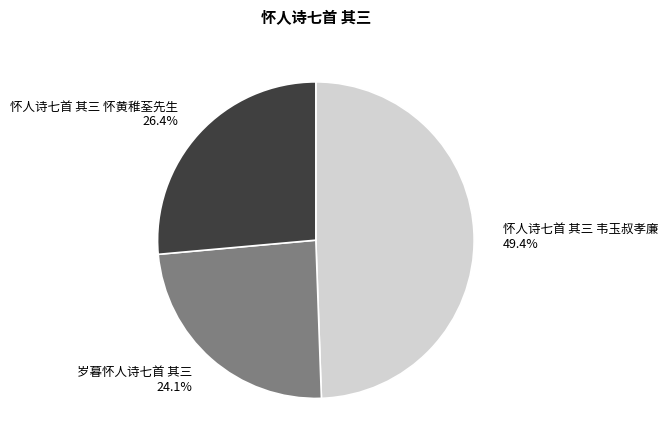

What is the ratio of the value at 岁暮怀人诗七首 其三 to the value at 怀人诗七首 其三 韦玉叔孝廉?

0.5